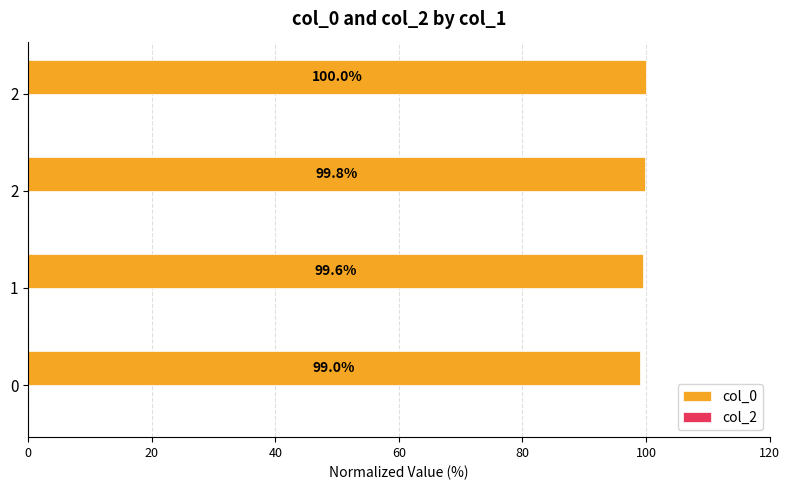

How many bars are there in total?

4